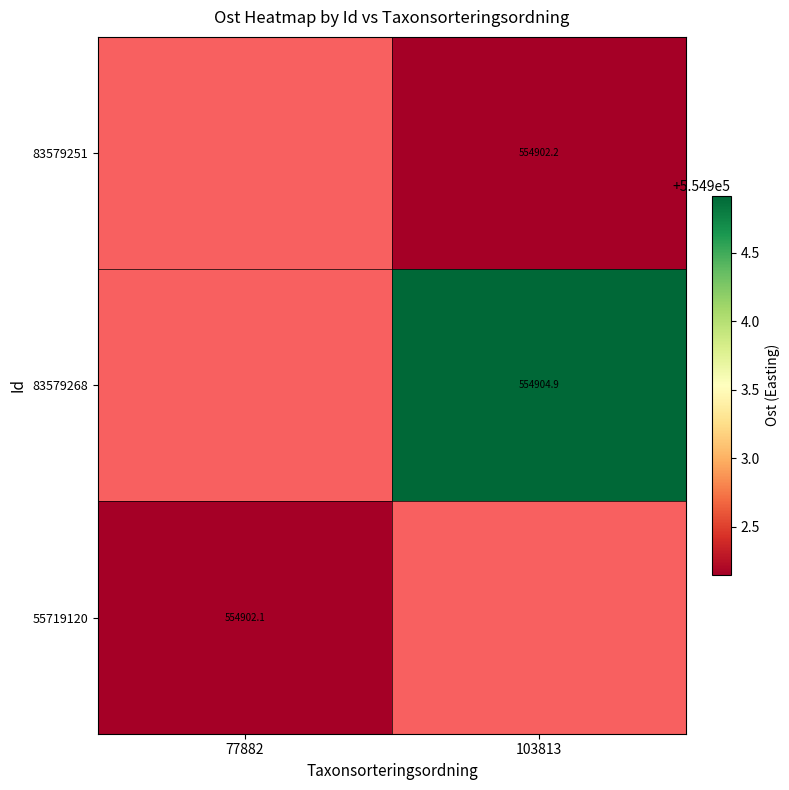

Which series has the widest spread of values?

55719120